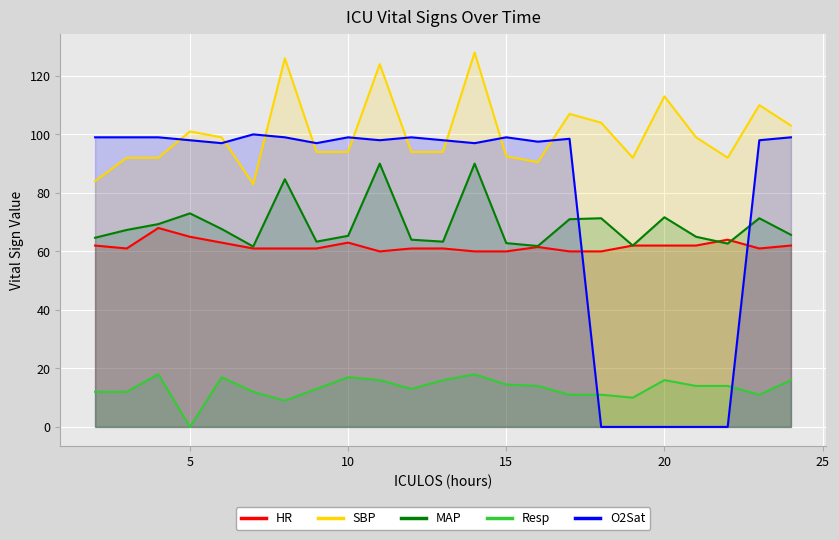

Which series has the largest total across all categories?

SBP